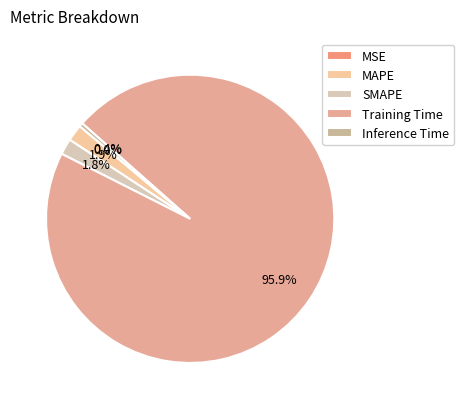

The Inference Time slice represents 0% of the pie. True or false?

True